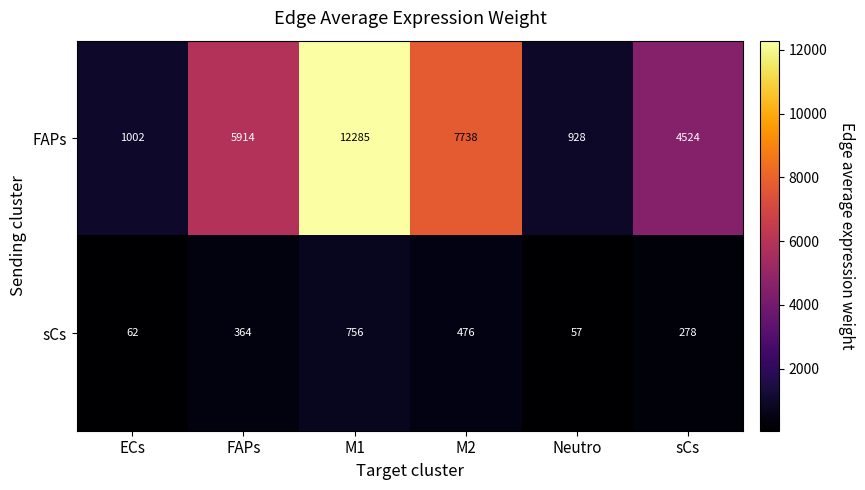

Rank the series at sCs from lowest to highest value.

sCs, FAPs